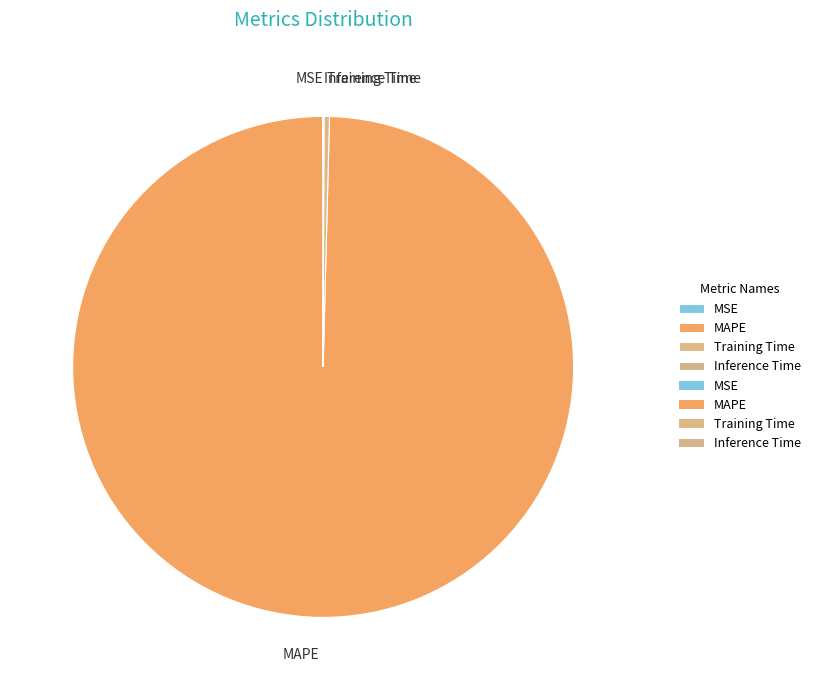

Does MAPE account for over 50% of the chart?

Yes